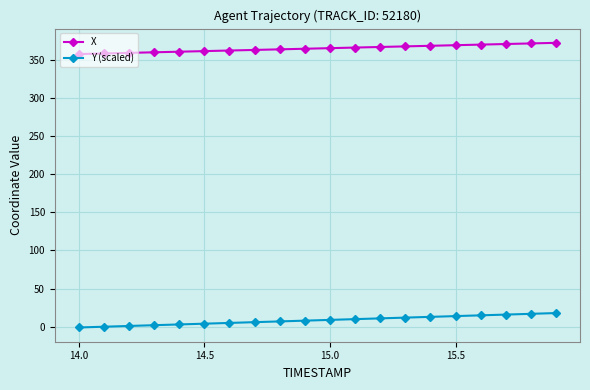

Which series has the largest total across all categories?

X